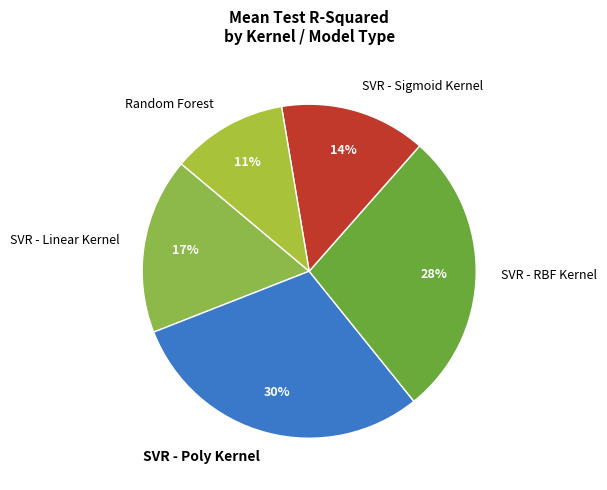

To the nearest percent, what is the average slice percentage?

20%